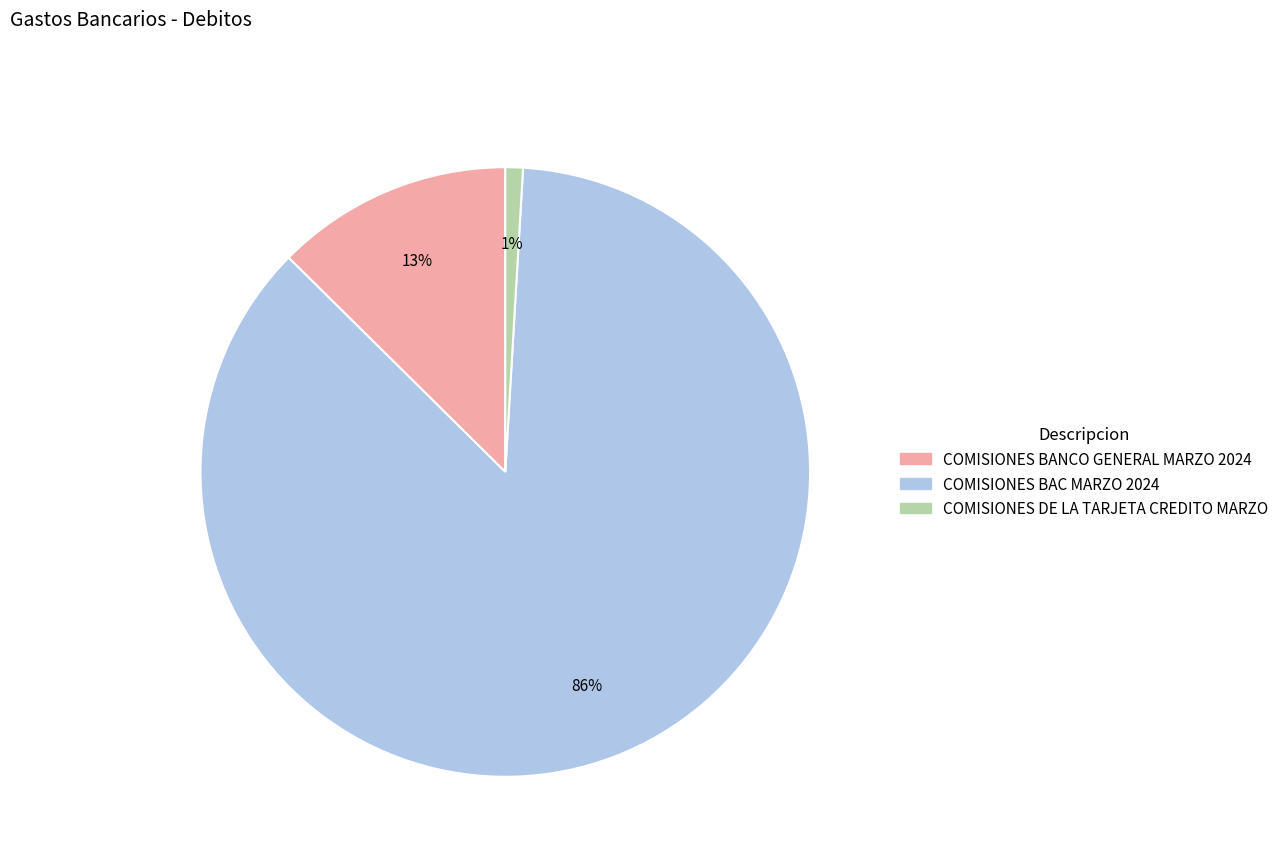

Is there any slice that represents more than half of the pie?

Yes